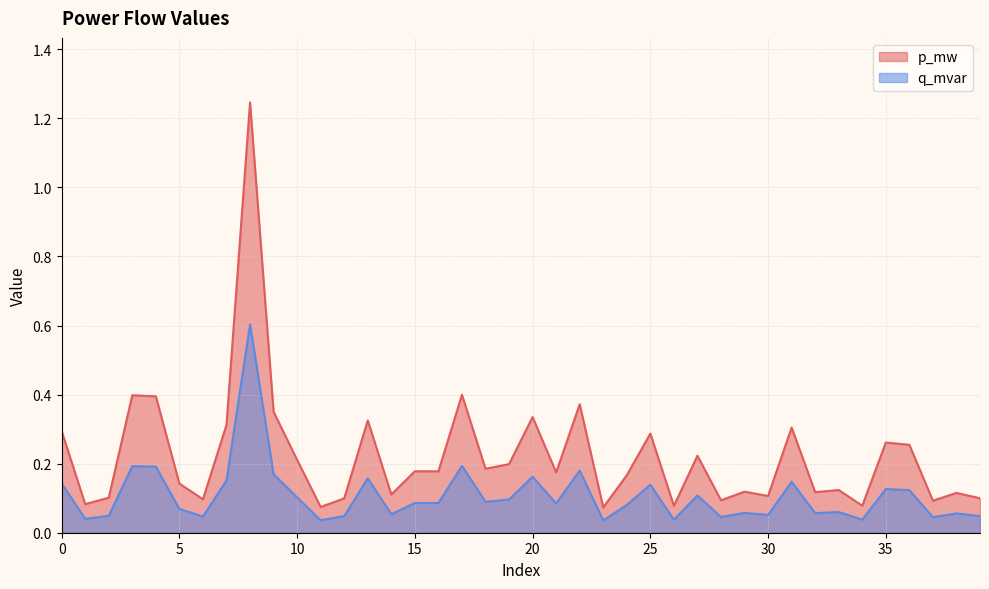

What is the sum of the q_mvar values at 28 and 29?

0.1